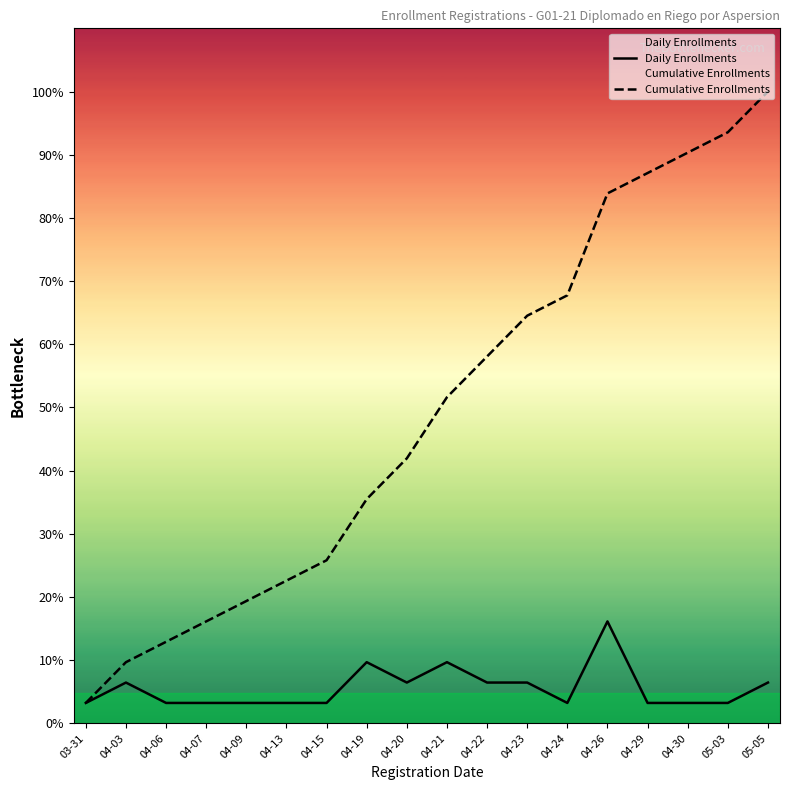

Reading right to left, list all the values displayed in this chart.

Daily Enrollments: 2	1	1	1	5	1	2	2	3	2	3	1	1	1	1	1	2	1
Cumulative Enrollments: 31	29	28	27	26	21	20	18	16	13	11	8	7	6	5	4	3	1